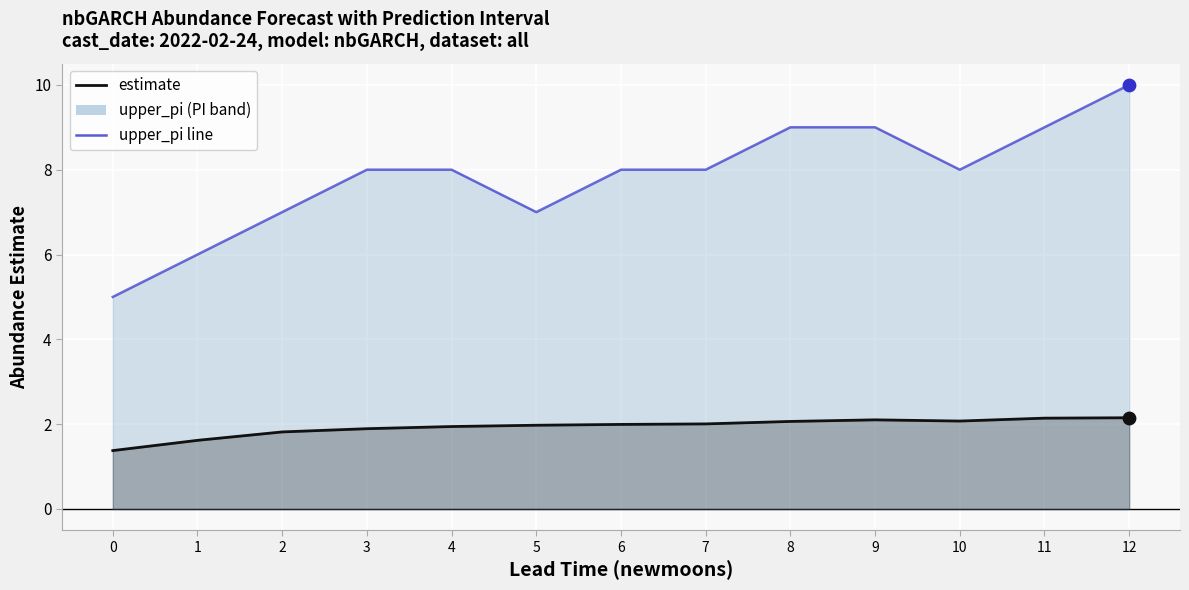

What are all the series names shown in the legend?

estimate, upper_pi